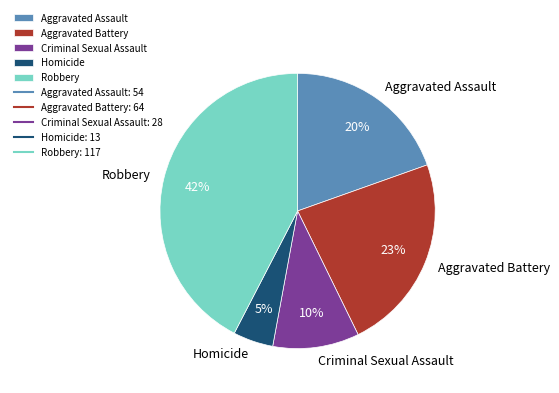

Which category has the smallest portion of the pie?

Homicide